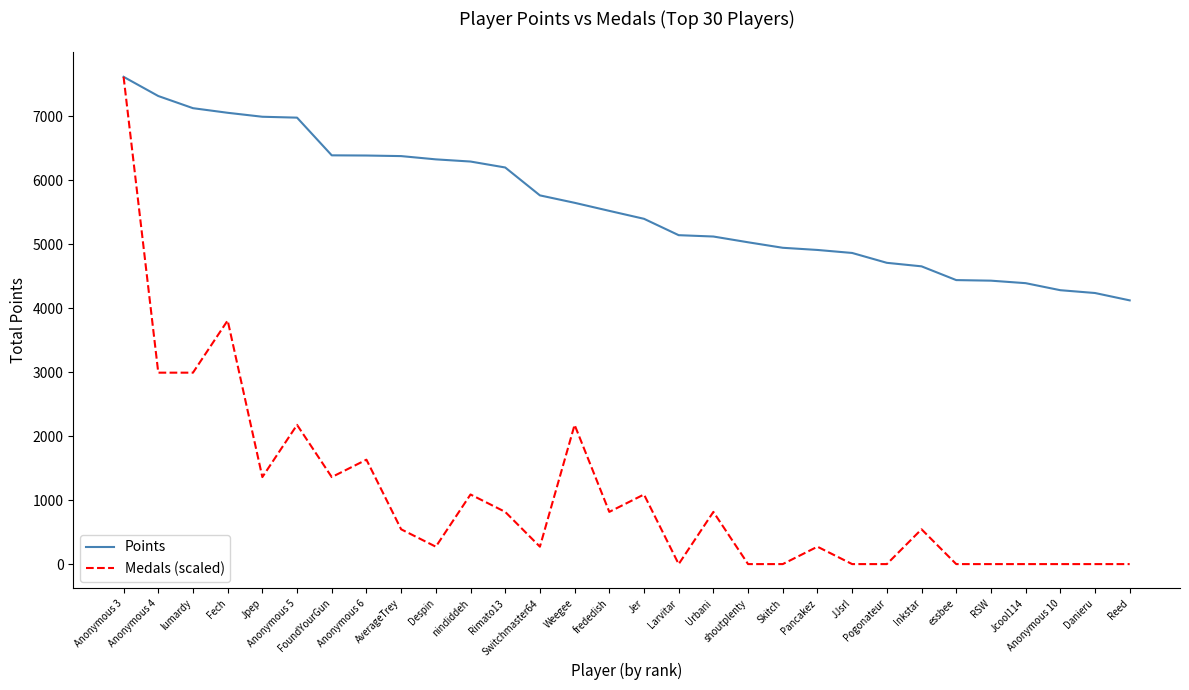

Which series has the largest range (max minus min)?

Medals (scaled)